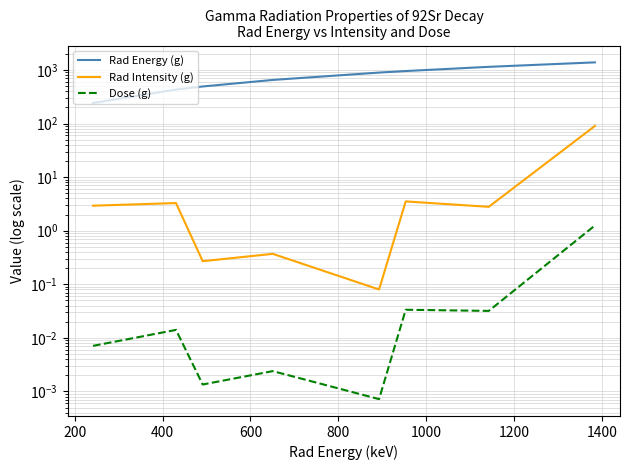

What is the total value across all series at 1400?

1475.2